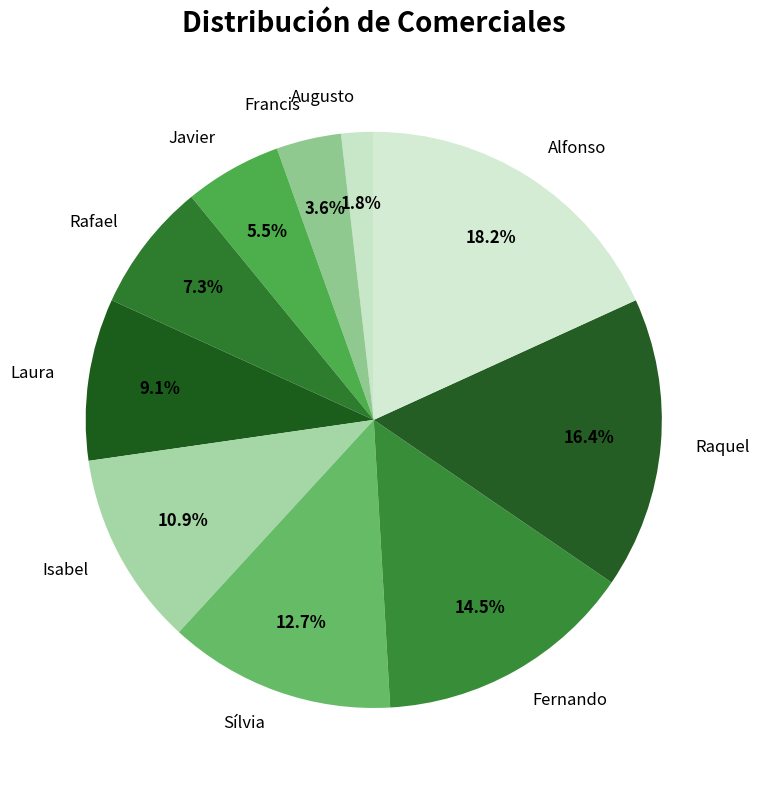

Which category has the biggest portion of the pie?

Alfonso